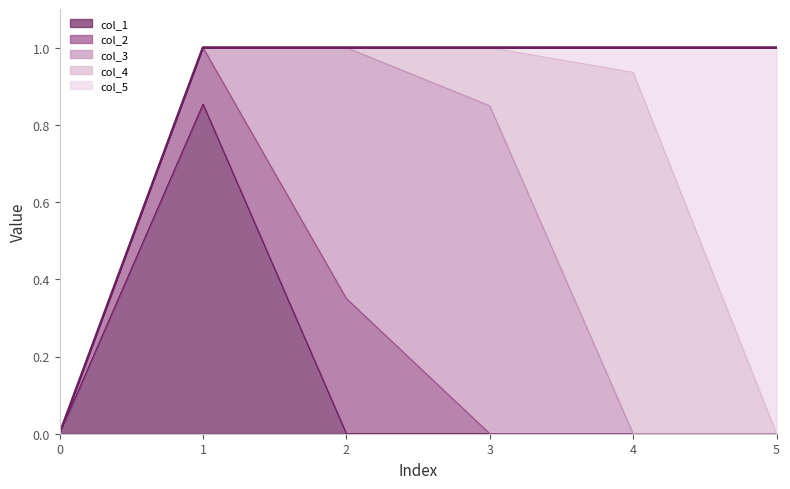

The value of col_5 at 3 is -0.7. True or false?

False